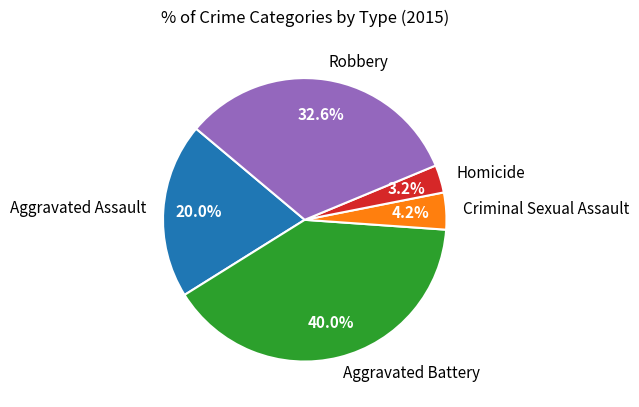

Rank the categories by value from highest to lowest.

Aggravated Battery, Robbery, Aggravated Assault, Criminal Sexual Assault, Homicide